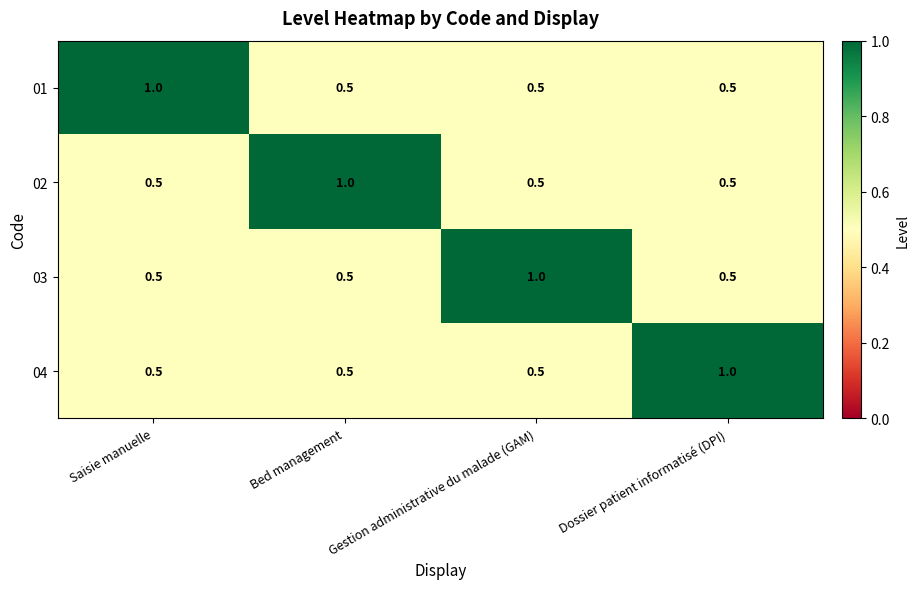

What is the total value across all series at Dossier patient informatisé (DPI)?

2.5